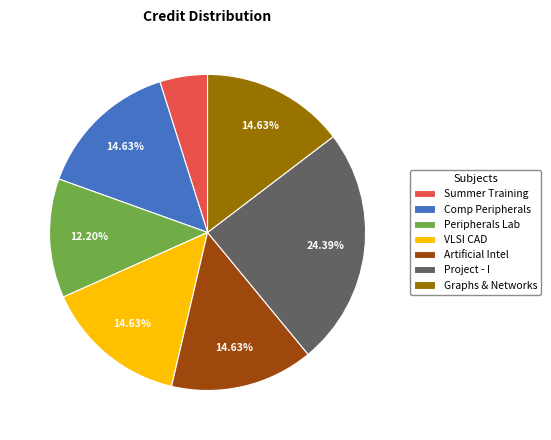

Which slice is the largest?

Project - I